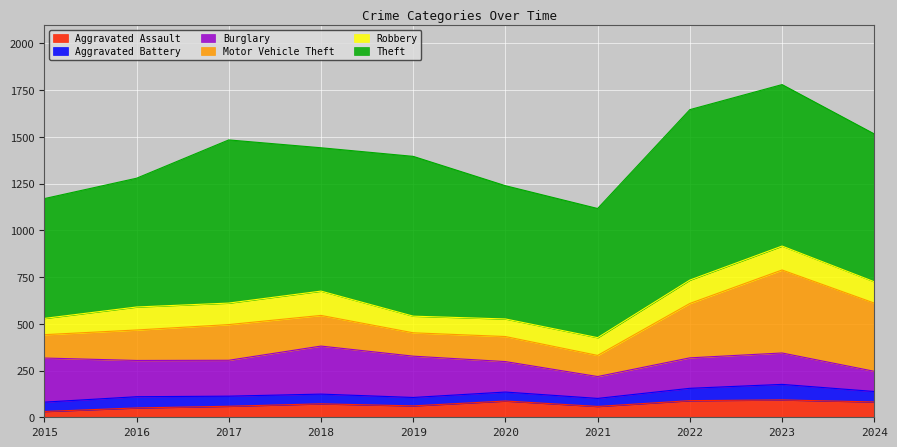

Between 2016 and 2022, which series saw the biggest shift?

Theft